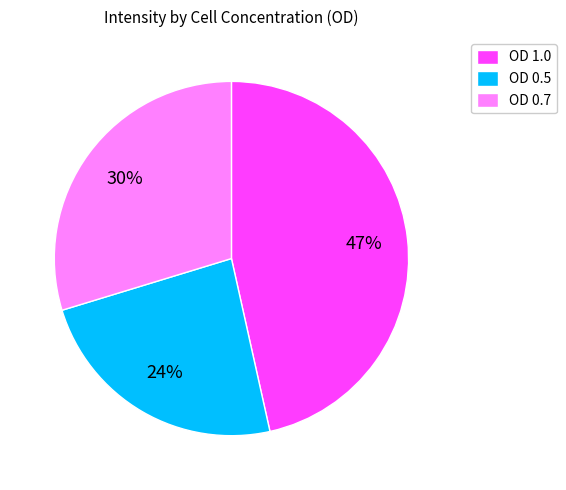

How many segments does this pie chart have?

3